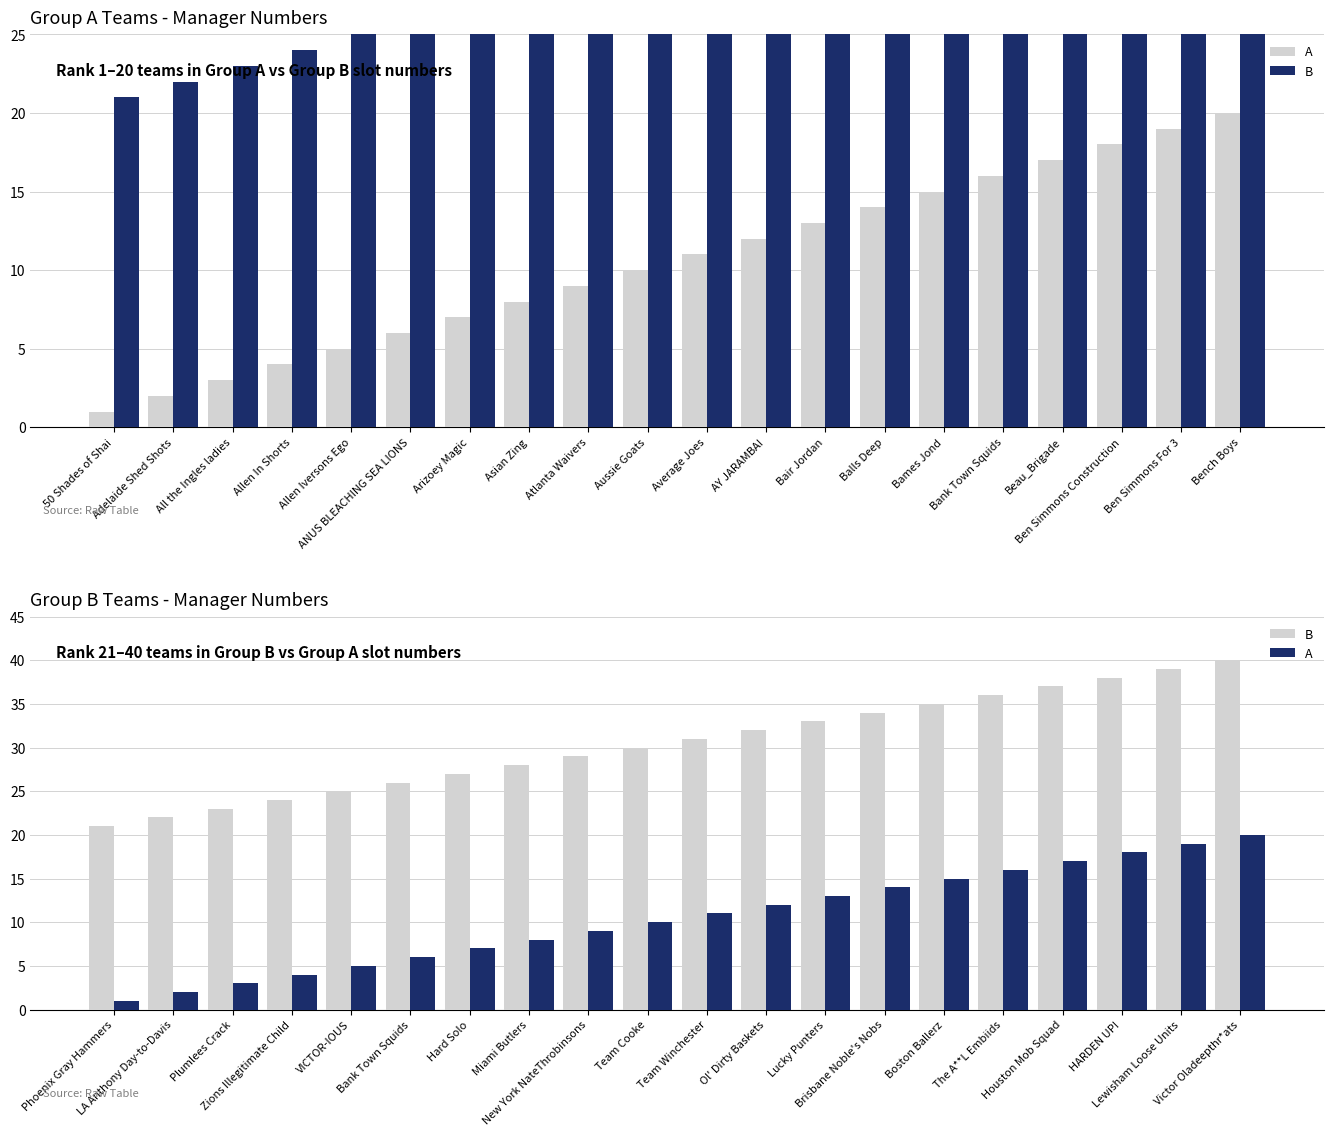

What is the approximate value of A at HARDEN UP!, to the nearest 10?

20